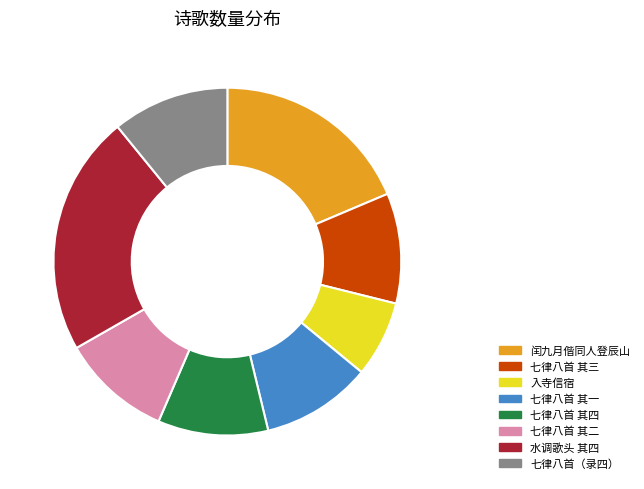

How many slices are in this pie chart?

8